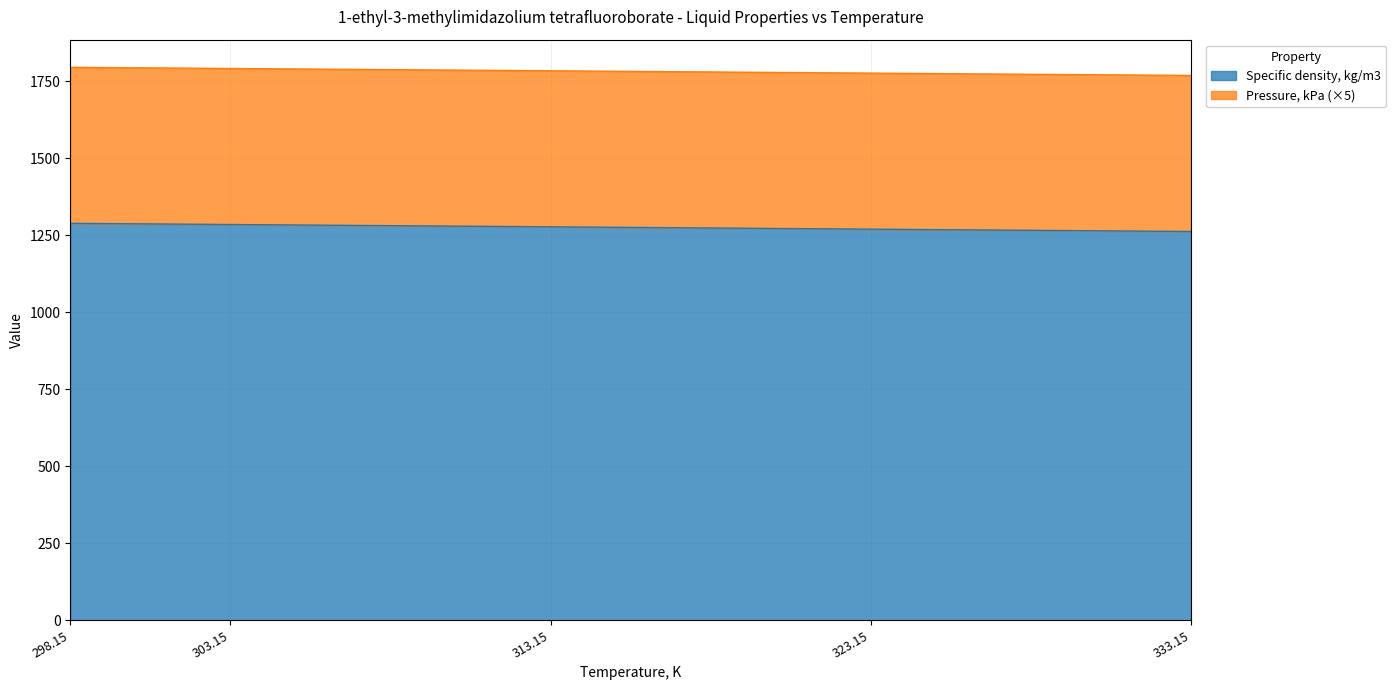

True or false: the data has more than 0 interior local peaks.

False